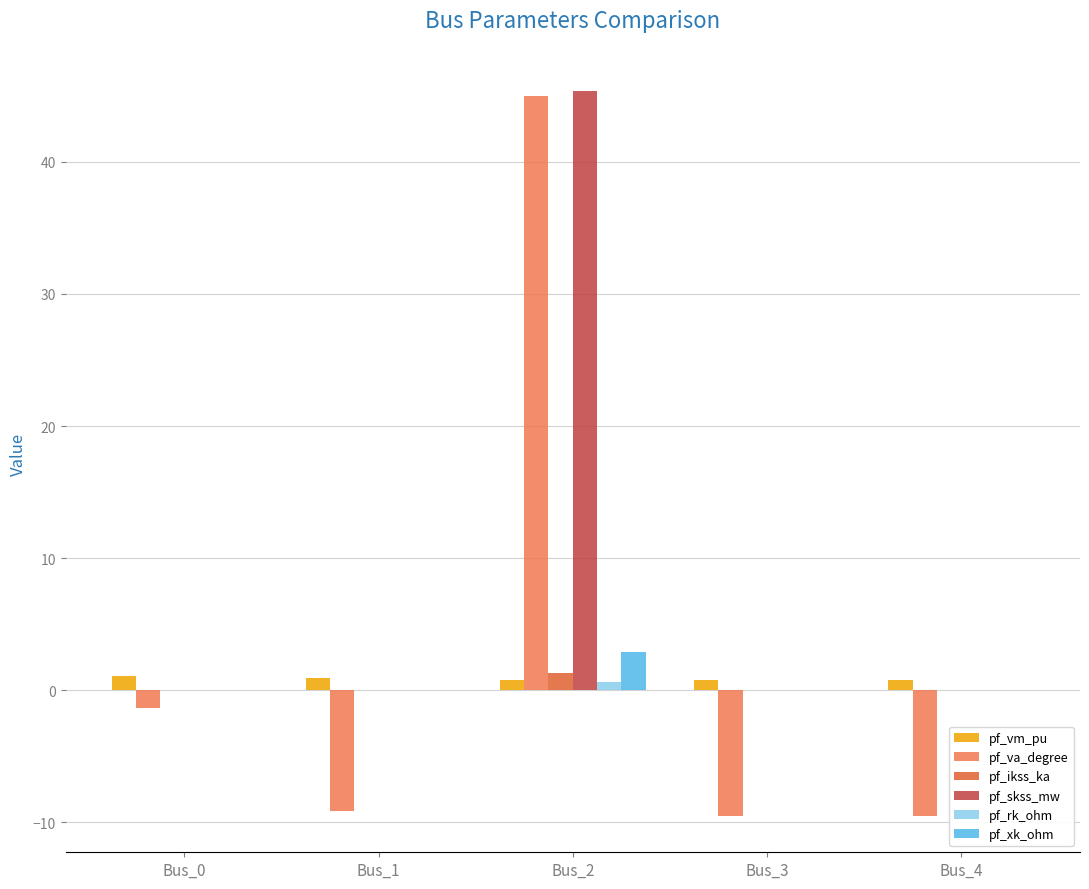

Between Bus_0 and Bus_2, which series saw the biggest shift?

pf_va_degree